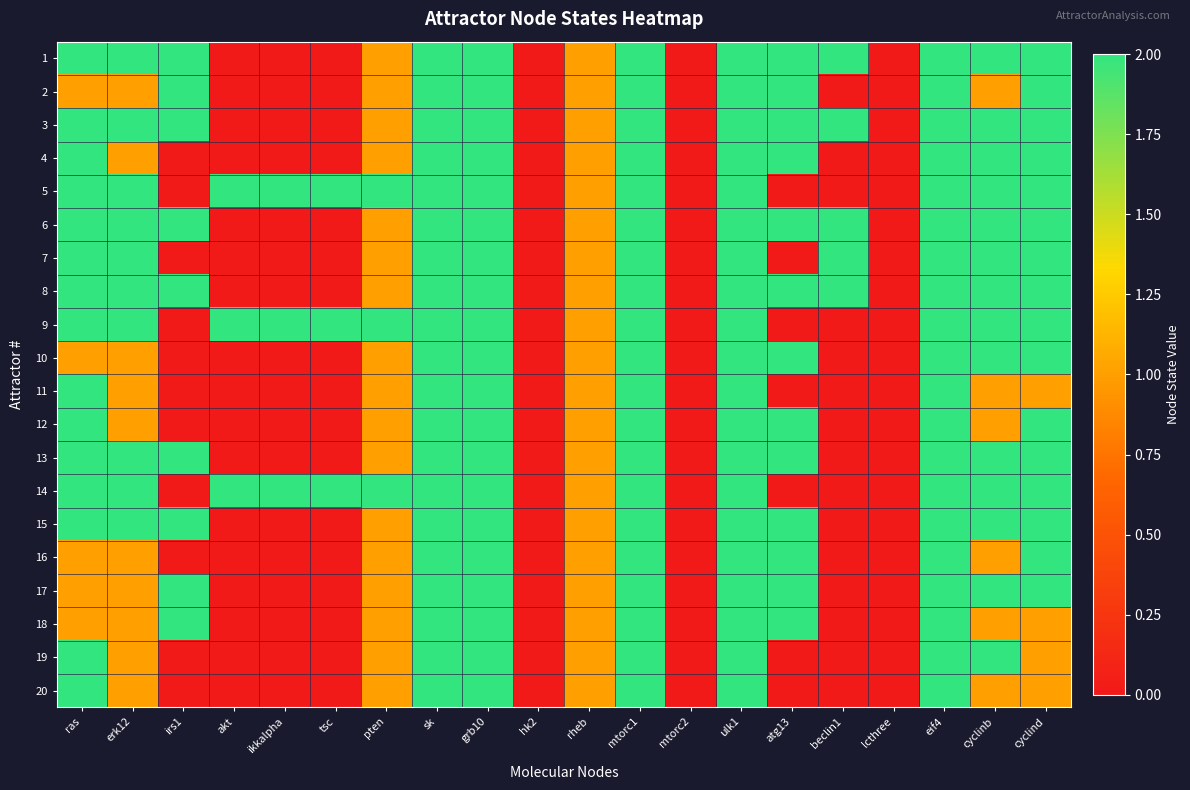

Reading left to right, what are all the values shown in this chart?

1: ras=2	erk12=2	irs1=2	akt=0	ikkalpha=0	tsc=0	pten=1	sk=2	grb10=2	hk2=0	rheb=1	mtorc1=2	mtorc2=0	ulk1=2	atg13=2	beclin1=2	lcthree=0	eif4=2	cyclinb=2	cyclind=2
2: ras=1	erk12=1	irs1=2	akt=0	ikkalpha=0	tsc=0	pten=1	sk=2	grb10=2	hk2=0	rheb=1	mtorc1=2	mtorc2=0	ulk1=2	atg13=2	beclin1=0	lcthree=0	eif4=2	cyclinb=1	cyclind=2
3: ras=2	erk12=2	irs1=2	akt=0	ikkalpha=0	tsc=0	pten=1	sk=2	grb10=2	hk2=0	rheb=1	mtorc1=2	mtorc2=0	ulk1=2	atg13=2	beclin1=2	lcthree=0	eif4=2	cyclinb=2	cyclind=2
4: ras=2	erk12=1	irs1=0	akt=0	ikkalpha=0	tsc=0	pten=1	sk=2	grb10=2	hk2=0	rheb=1	mtorc1=2	mtorc2=0	ulk1=2	atg13=2	beclin1=0	lcthree=0	eif4=2	cyclinb=2	cyclind=2
5: ras=2	erk12=2	irs1=0	akt=2	ikkalpha=2	tsc=2	pten=2	sk=2	grb10=2	hk2=0	rheb=1	mtorc1=2	mtorc2=0	ulk1=2	atg13=0	beclin1=0	lcthree=0	eif4=2	cyclinb=2	cyclind=2
6: ras=2	erk12=2	irs1=2	akt=0	ikkalpha=0	tsc=0	pten=1	sk=2	grb10=2	hk2=0	rheb=1	mtorc1=2	mtorc2=0	ulk1=2	atg13=2	beclin1=2	lcthree=0	eif4=2	cyclinb=2	cyclind=2
7: ras=2	erk12=2	irs1=0	akt=0	ikkalpha=0	tsc=0	pten=1	sk=2	grb10=2	hk2=0	rheb=1	mtorc1=2	mtorc2=0	ulk1=2	atg13=0	beclin1=2	lcthree=0	eif4=2	cyclinb=2	cyclind=2
8: ras=2	erk12=2	irs1=2	akt=0	ikkalpha=0	tsc=0	pten=1	sk=2	grb10=2	hk2=0	rheb=1	mtorc1=2	mtorc2=0	ulk1=2	atg13=2	beclin1=2	lcthree=0	eif4=2	cyclinb=2	cyclind=2
9: ras=2	erk12=2	irs1=0	akt=2	ikkalpha=2	tsc=2	pten=2	sk=2	grb10=2	hk2=0	rheb=1	mtorc1=2	mtorc2=0	ulk1=2	atg13=0	beclin1=0	lcthree=0	eif4=2	cyclinb=2	cyclind=2
10: ras=1	erk12=1	irs1=0	akt=0	ikkalpha=0	tsc=0	pten=1	sk=2	grb10=2	hk2=0	rheb=1	mtorc1=2	mtorc2=0	ulk1=2	atg13=2	beclin1=0	lcthree=0	eif4=2	cyclinb=2	cyclind=2
11: ras=2	erk12=1	irs1=0	akt=0	ikkalpha=0	tsc=0	pten=1	sk=2	grb10=2	hk2=0	rheb=1	mtorc1=2	mtorc2=0	ulk1=2	atg13=0	beclin1=0	lcthree=0	eif4=2	cyclinb=1	cyclind=1
12: ras=2	erk12=1	irs1=0	akt=0	ikkalpha=0	tsc=0	pten=1	sk=2	grb10=2	hk2=0	rheb=1	mtorc1=2	mtorc2=0	ulk1=2	atg13=2	beclin1=0	lcthree=0	eif4=2	cyclinb=1	cyclind=2
13: ras=2	erk12=2	irs1=2	akt=0	ikkalpha=0	tsc=0	pten=1	sk=2	grb10=2	hk2=0	rheb=1	mtorc1=2	mtorc2=0	ulk1=2	atg13=2	beclin1=0	lcthree=0	eif4=2	cyclinb=2	cyclind=2
14: ras=2	erk12=2	irs1=0	akt=2	ikkalpha=2	tsc=2	pten=2	sk=2	grb10=2	hk2=0	rheb=1	mtorc1=2	mtorc2=0	ulk1=2	atg13=0	beclin1=0	lcthree=0	eif4=2	cyclinb=2	cyclind=2
15: ras=2	erk12=2	irs1=2	akt=0	ikkalpha=0	tsc=0	pten=1	sk=2	grb10=2	hk2=0	rheb=1	mtorc1=2	mtorc2=0	ulk1=2	atg13=2	beclin1=0	lcthree=0	eif4=2	cyclinb=2	cyclind=2
16: ras=1	erk12=1	irs1=0	akt=0	ikkalpha=0	tsc=0	pten=1	sk=2	grb10=2	hk2=0	rheb=1	mtorc1=2	mtorc2=0	ulk1=2	atg13=2	beclin1=0	lcthree=0	eif4=2	cyclinb=1	cyclind=2
17: ras=1	erk12=1	irs1=2	akt=0	ikkalpha=0	tsc=0	pten=1	sk=2	grb10=2	hk2=0	rheb=1	mtorc1=2	mtorc2=0	ulk1=2	atg13=2	beclin1=0	lcthree=0	eif4=2	cyclinb=2	cyclind=2
18: ras=1	erk12=1	irs1=2	akt=0	ikkalpha=0	tsc=0	pten=1	sk=2	grb10=2	hk2=0	rheb=1	mtorc1=2	mtorc2=0	ulk1=2	atg13=2	beclin1=0	lcthree=0	eif4=2	cyclinb=1	cyclind=1
19: ras=2	erk12=1	irs1=0	akt=0	ikkalpha=0	tsc=0	pten=1	sk=2	grb10=2	hk2=0	rheb=1	mtorc1=2	mtorc2=0	ulk1=2	atg13=0	beclin1=0	lcthree=0	eif4=2	cyclinb=2	cyclind=1
20: ras=2	erk12=1	irs1=0	akt=0	ikkalpha=0	tsc=0	pten=1	sk=2	grb10=2	hk2=0	rheb=1	mtorc1=2	mtorc2=0	ulk1=2	atg13=0	beclin1=0	lcthree=0	eif4=2	cyclinb=1	cyclind=1